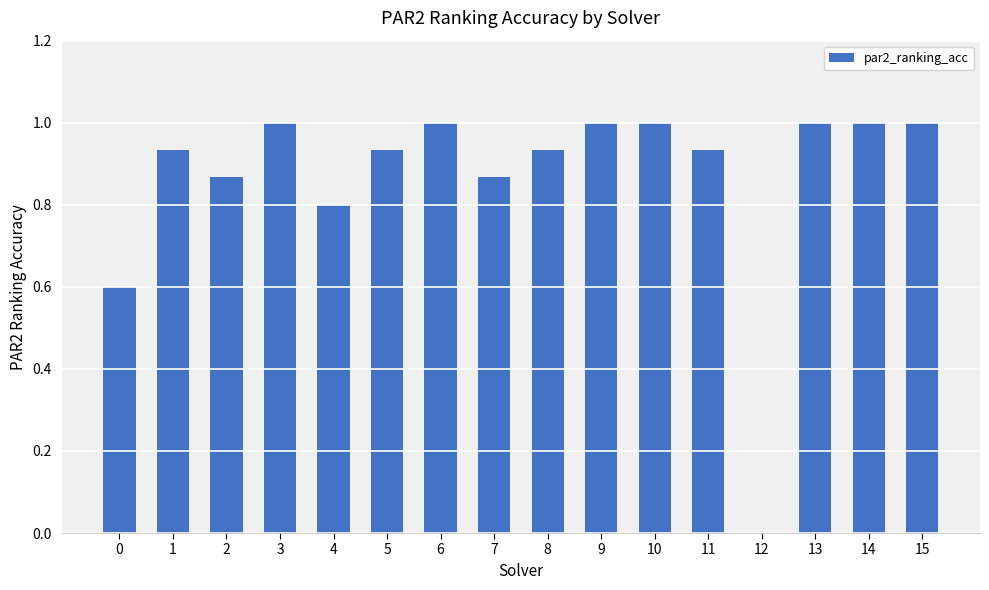

Between 4 and 14, which is larger?

14